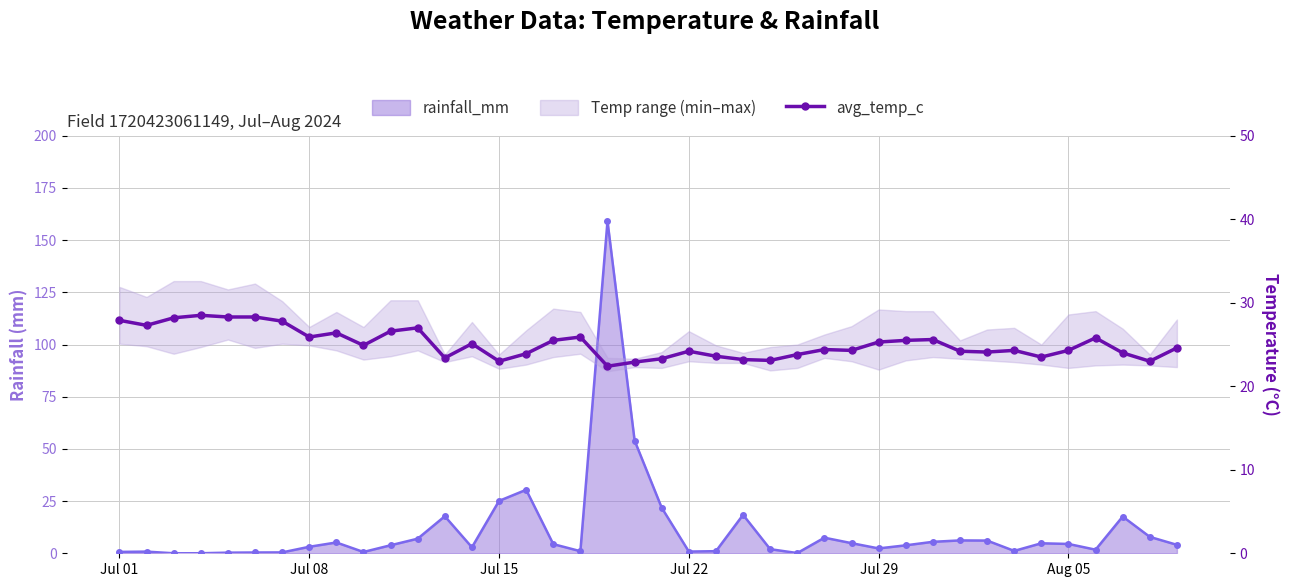

The value at 32 is 31.5. True or false?

False